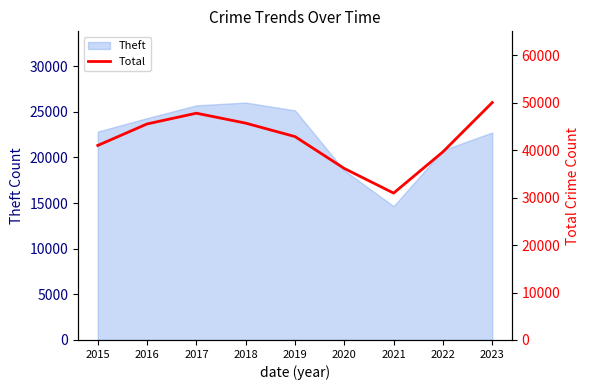

Which category has the highest value across all series?

2023